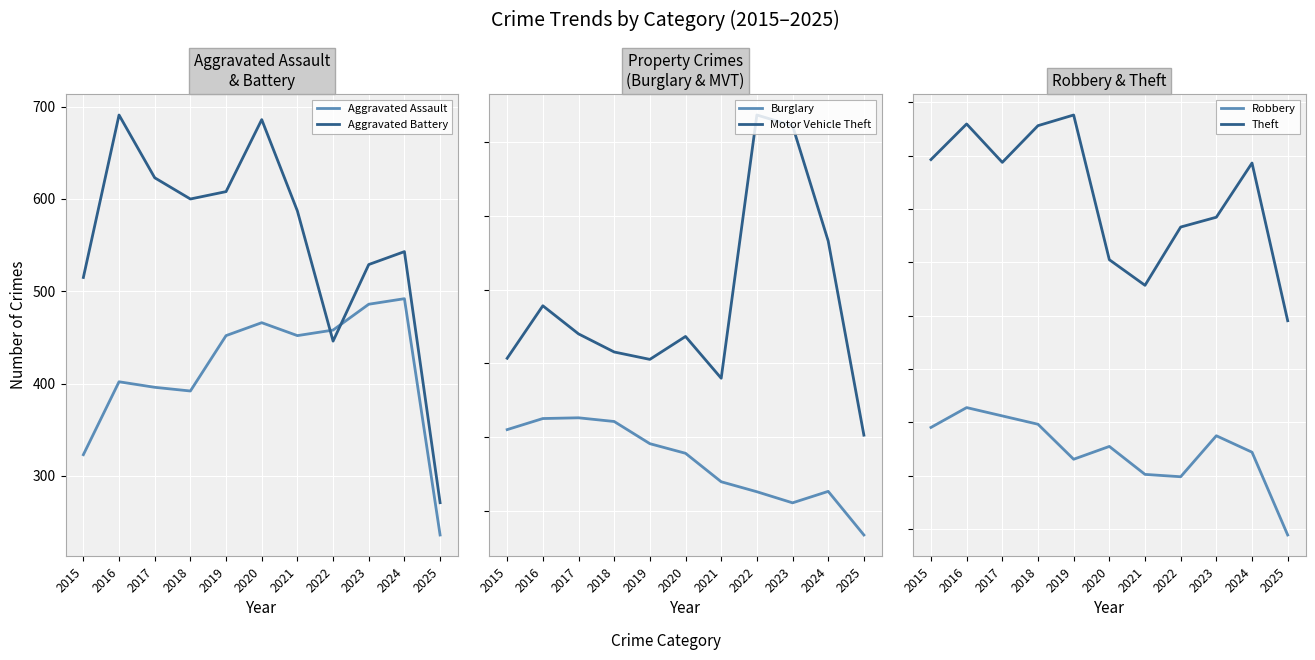

What is the difference between the highest and lowest values at 2018?

1748